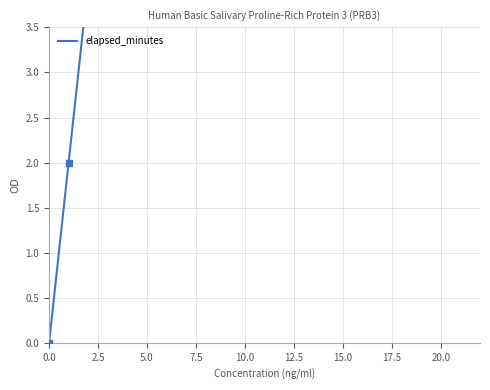

Approximately how many times larger is the value at 18 compared to 1?

18.0